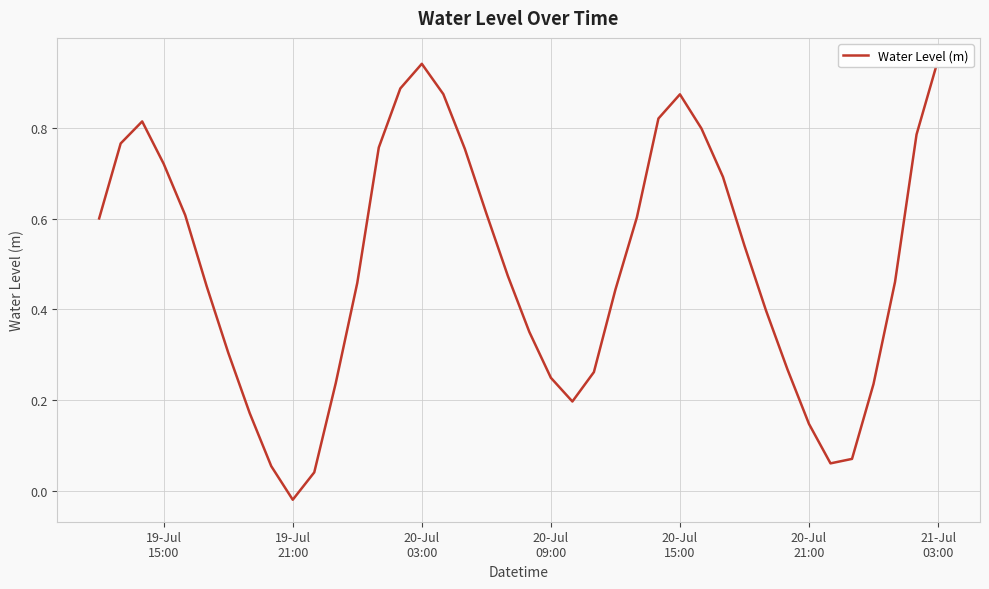

The chart shows a value of 0.3 at 20-Jul
03:00. True or false?

False